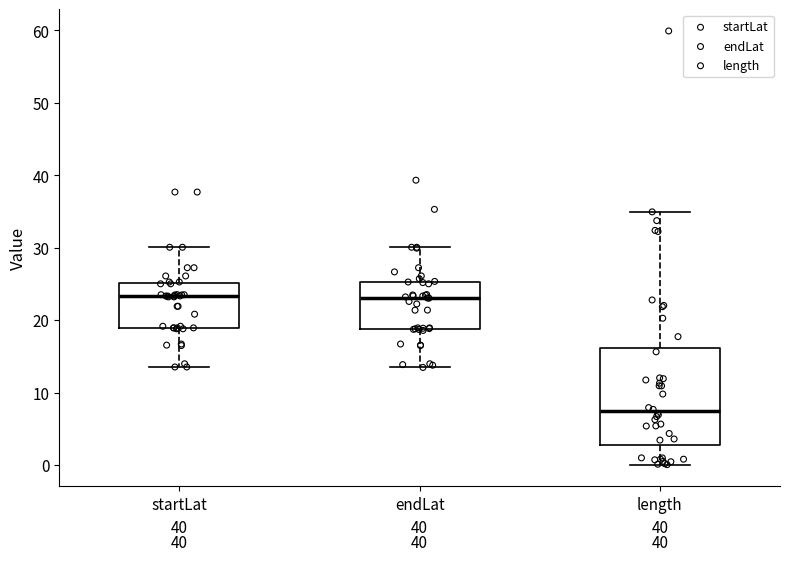

Which box has the lowest median line?

length